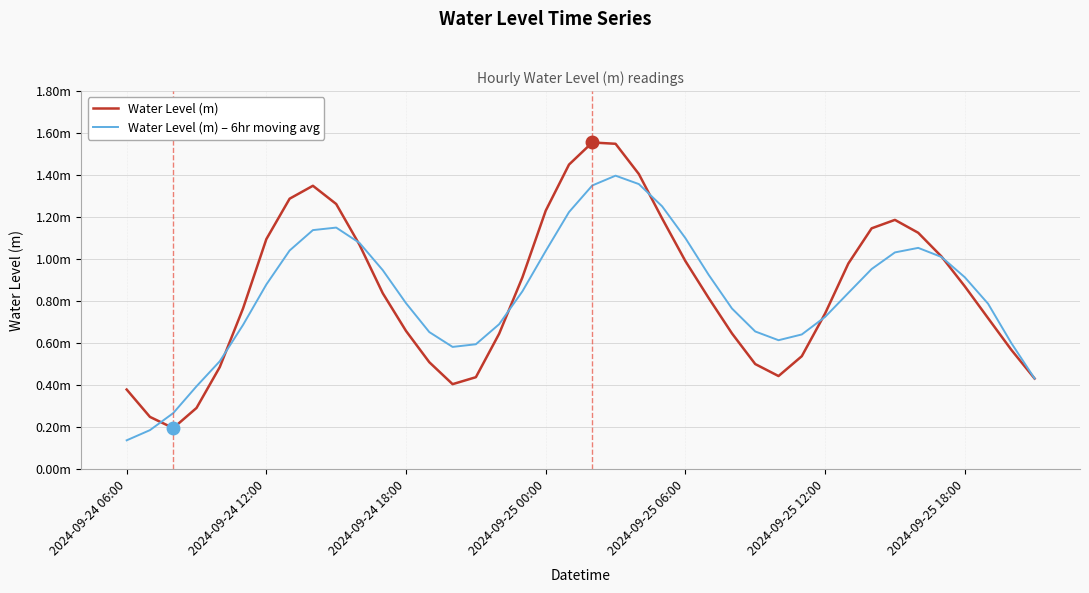

Rank the series by their average value, from highest to lowest.

Water Level (m), Water Level (m) – 6hr moving avg